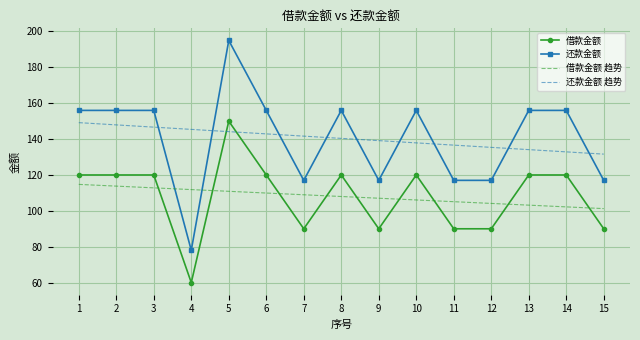

Where do 还款金额 趋势 and 借款金额 first cross each other?

4 and 5